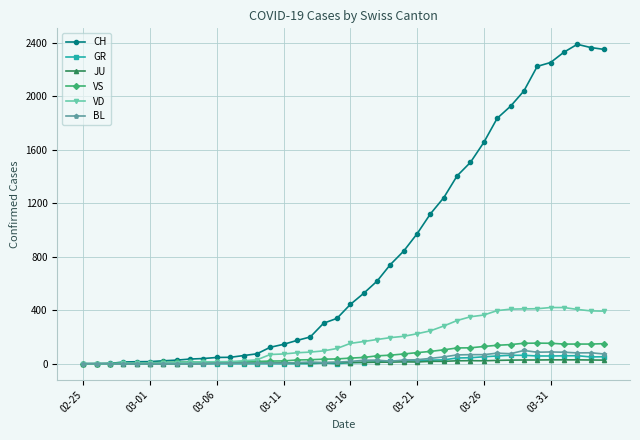

What is the value of the BL point at the 40th from the left?

73